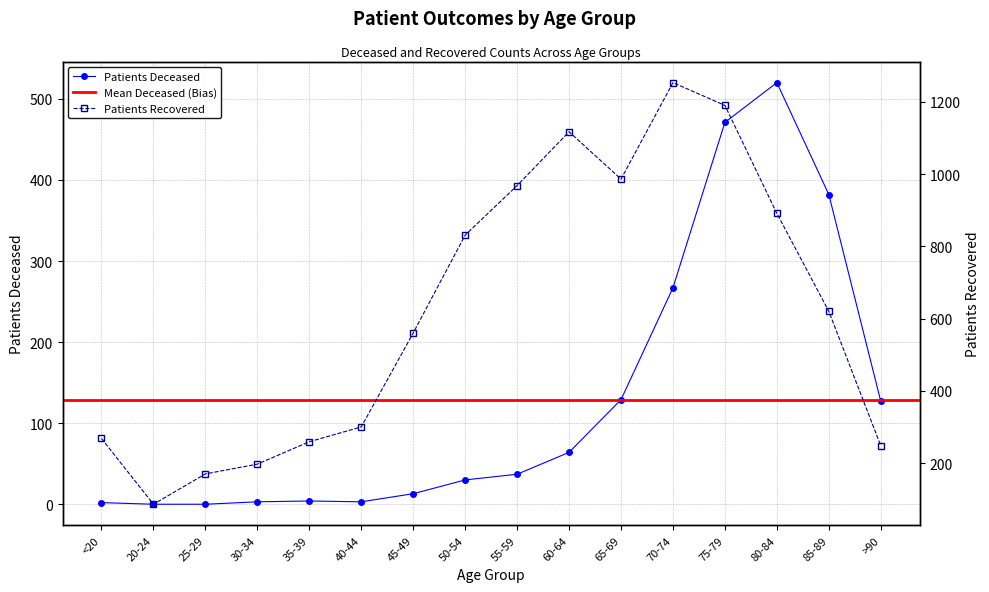

Where is patients_deceased nearest to the value 260?

70-74